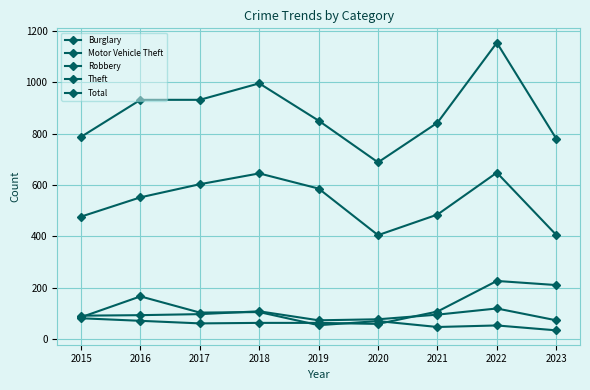

Reading left to right, what are all the values shown in this chart?

Burglary: 86	167	104	106	55	71	48	54	35
Motor Vehicle Theft: 82	72	62	64	64	60	108	227	211
Robbery: 92	94	98	109	74	78	96	120	74
Theft: 477	552	603	645	586	405	485	648	406
Total: 787	931	931	995	850	688	842	1153	780